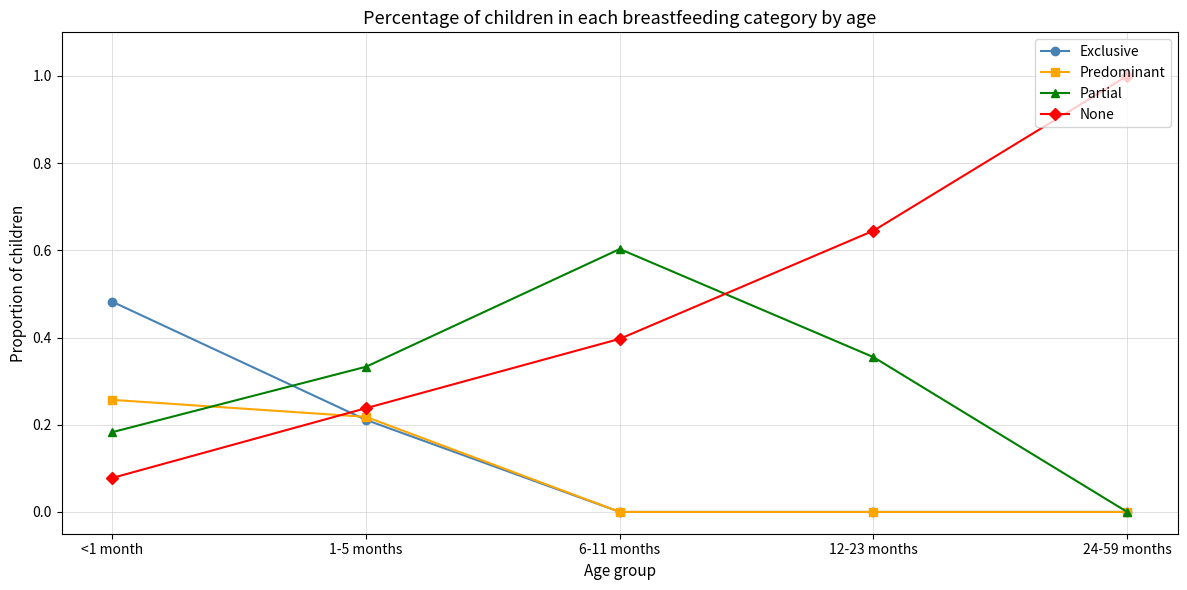

Where do Partial and None first cross each other?

6-11 months and 12-23 months